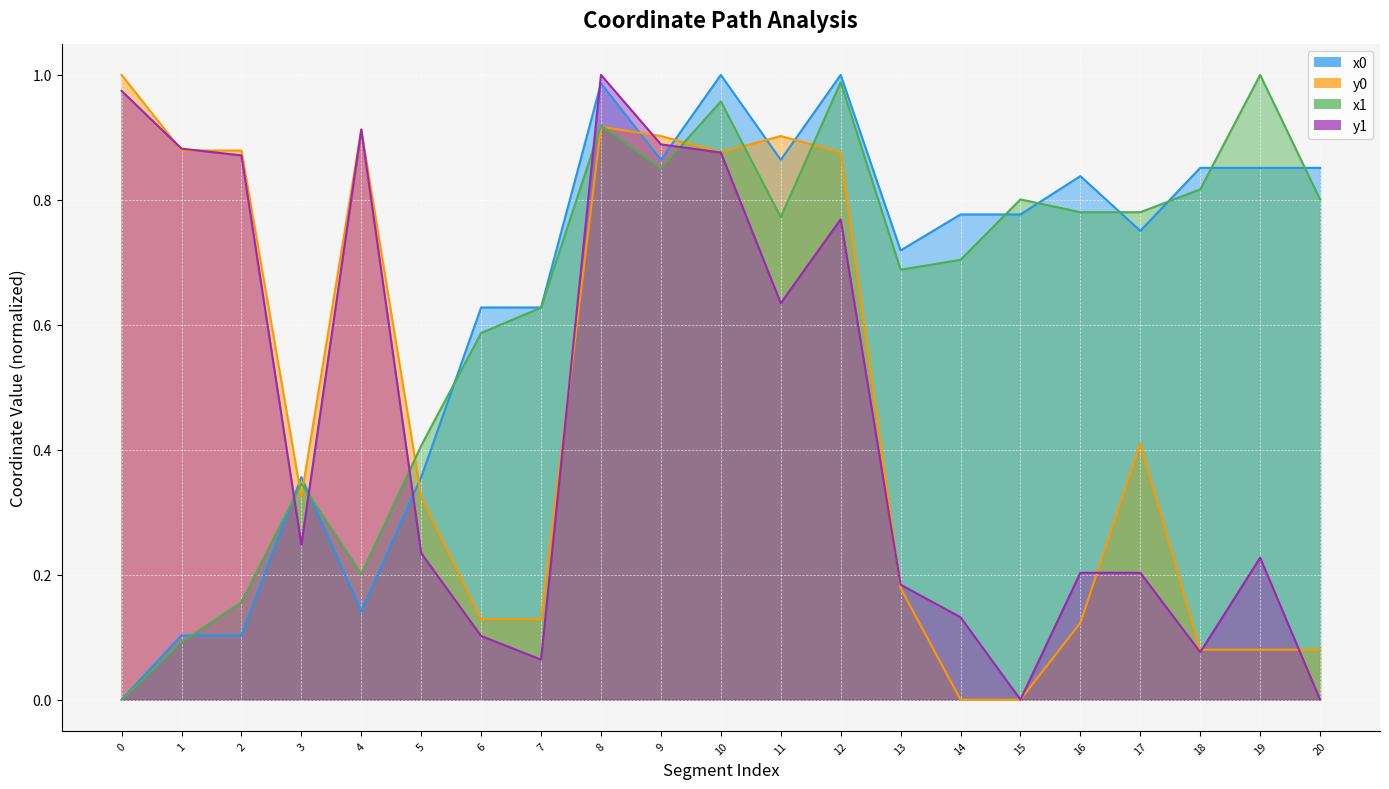

Does the chart display data point markers on the line(s)?

No